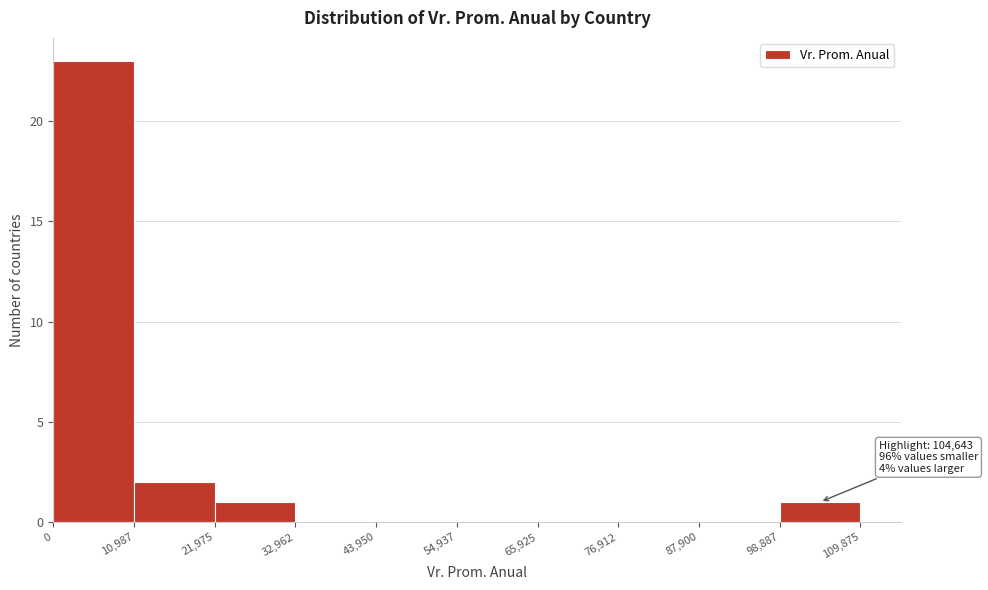

Which range on the x-axis has the tallest bar?

0 to 10,987